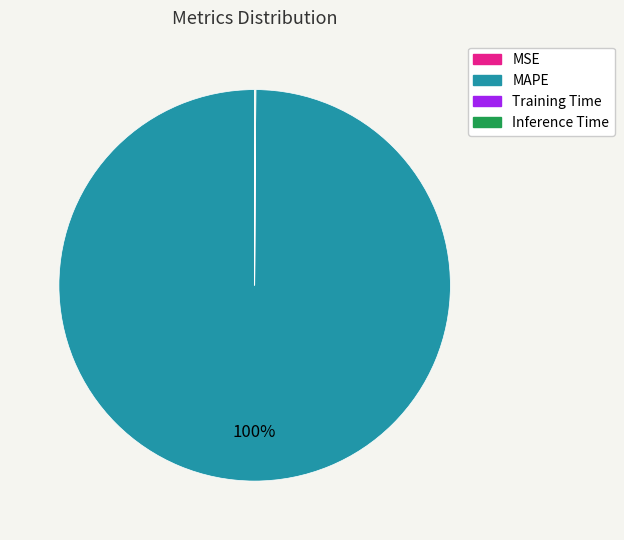

Which category has the biggest portion of the pie?

MAPE